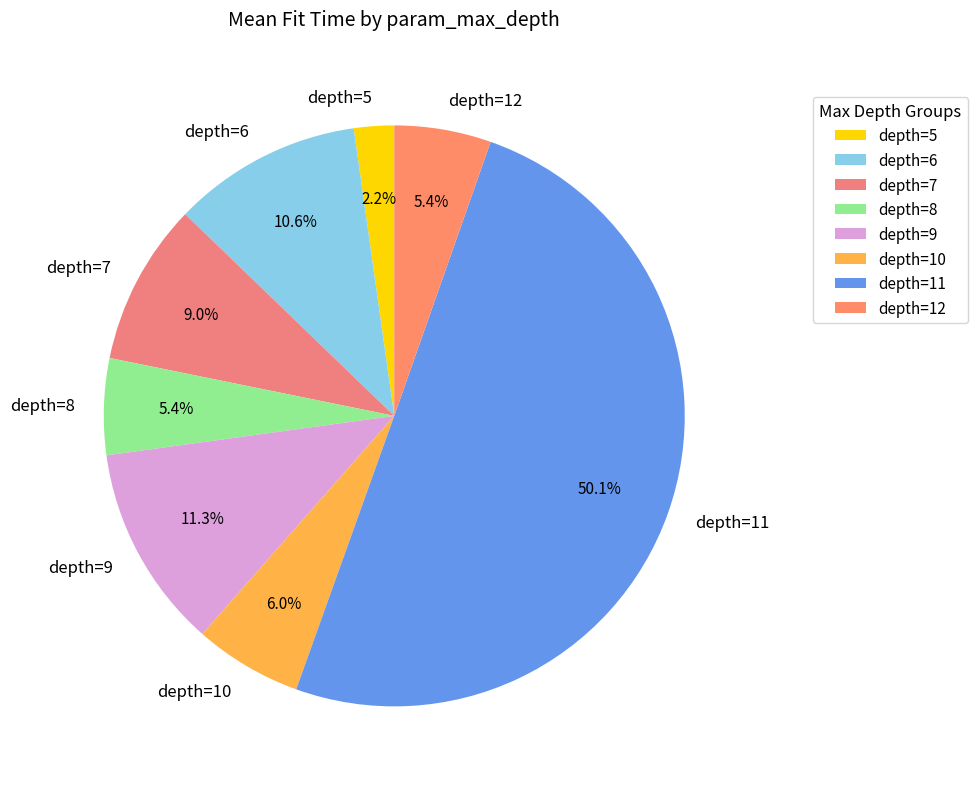

Combined, what portion of the pie is depth=9 and depth=12?

16.7%